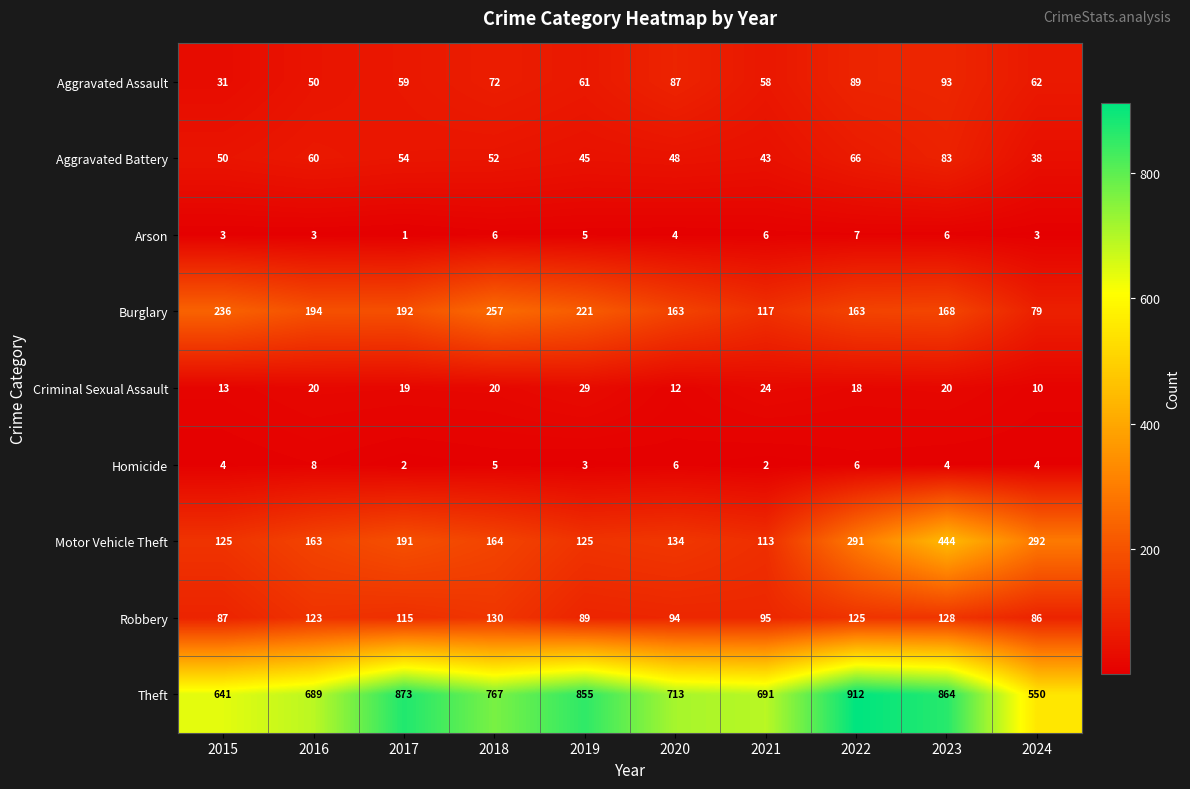

At 2019, list the series in order from smallest to largest.

Homicide, Arson, Criminal Sexual Assault, Aggravated Battery, Aggravated Assault, Robbery, Motor Vehicle Theft, Burglary, Theft